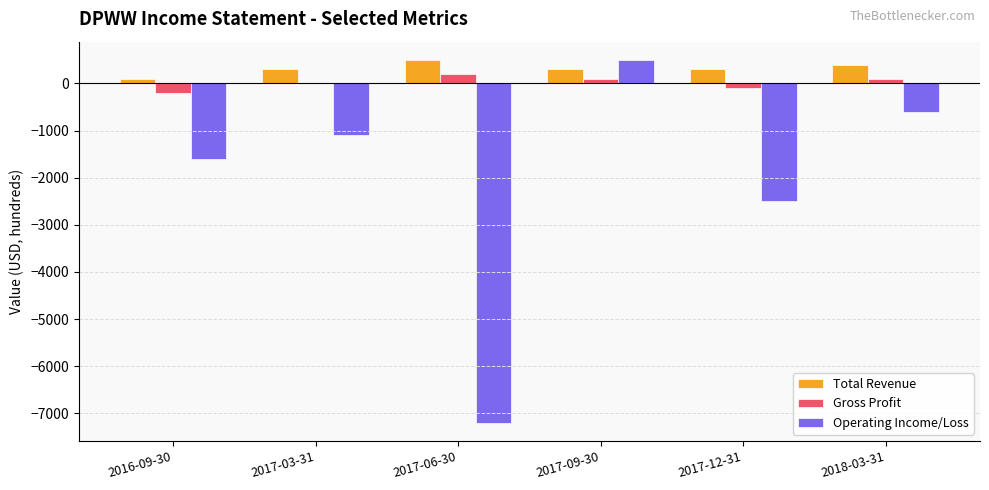

How many groups of bars are there?

6